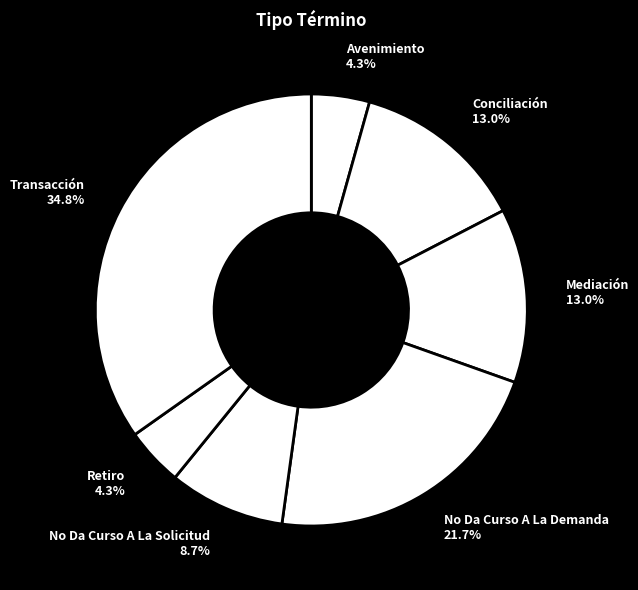

To the nearest percent, what is the difference between the No Da Curso A La Demanda and No Da Curso A La Solicitud slice percentages?

13%